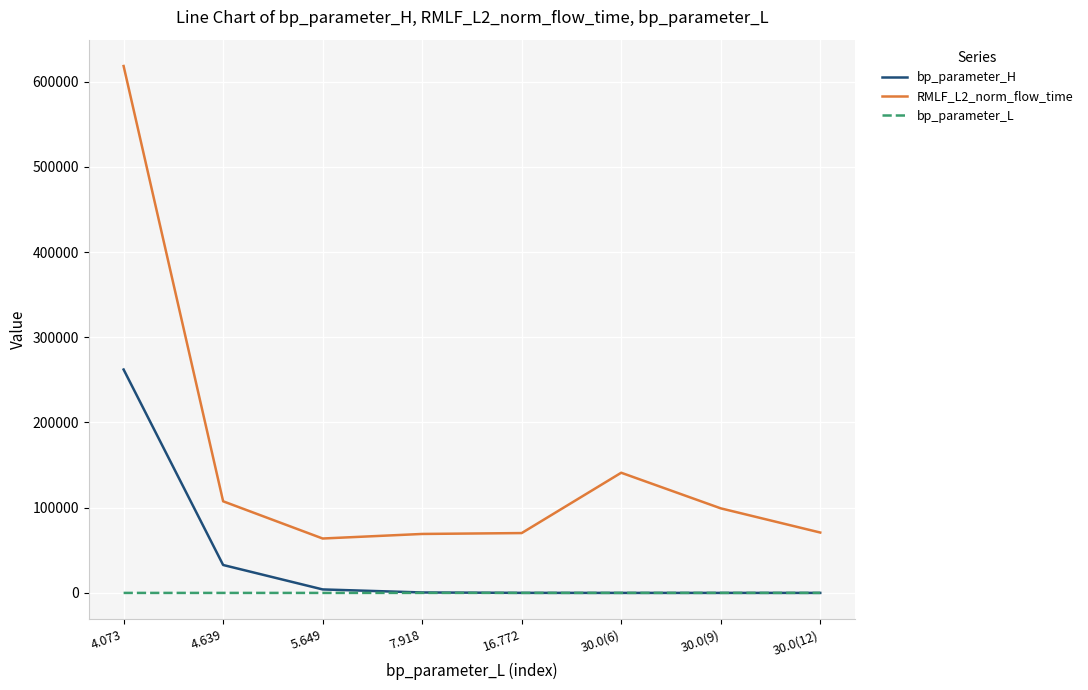

Which series has the largest range (max minus min)?

RMLF_L2_norm_flow_time